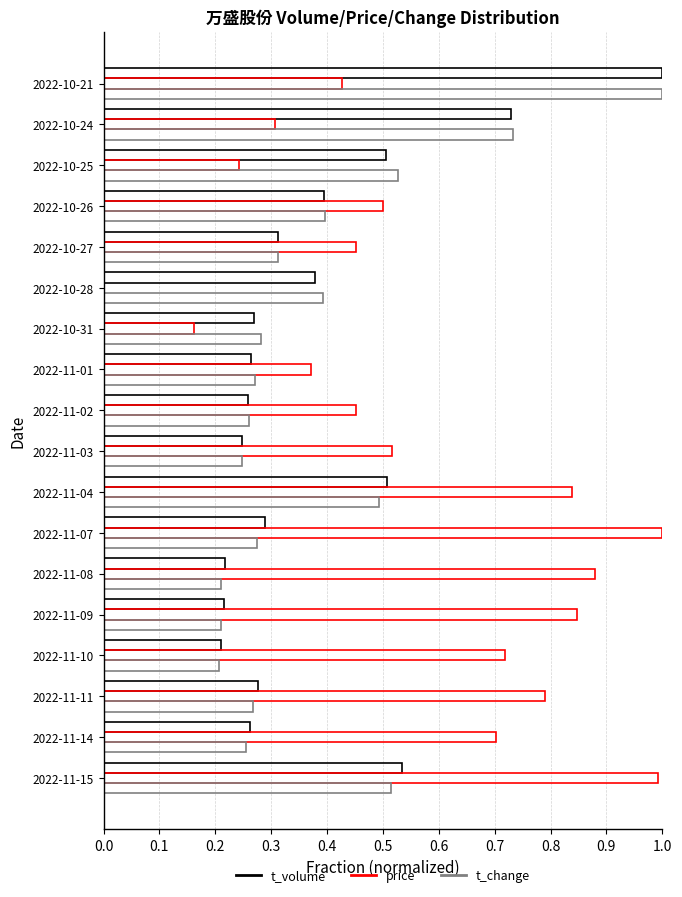

What is the greatest value displayed?

1.0